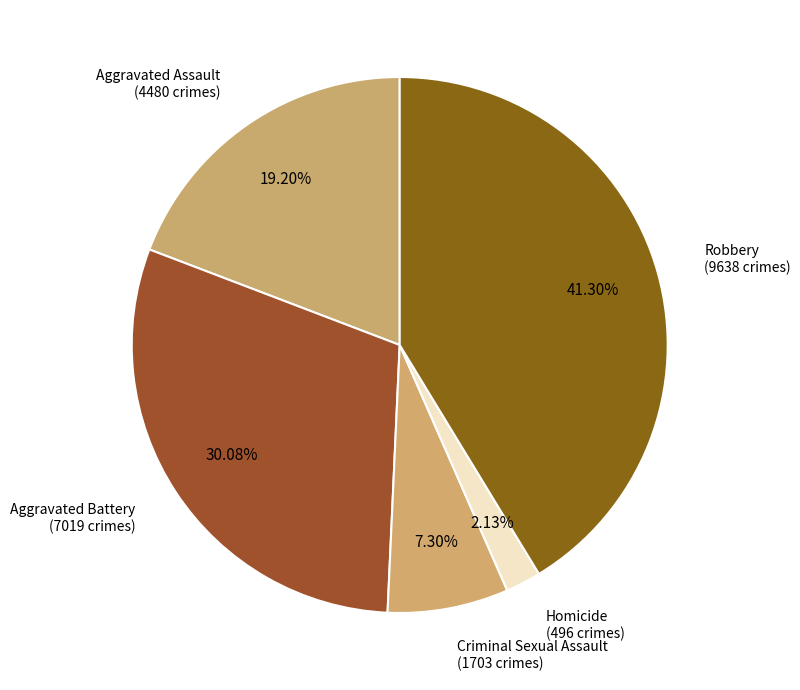

Which slice is the largest?

Robbery